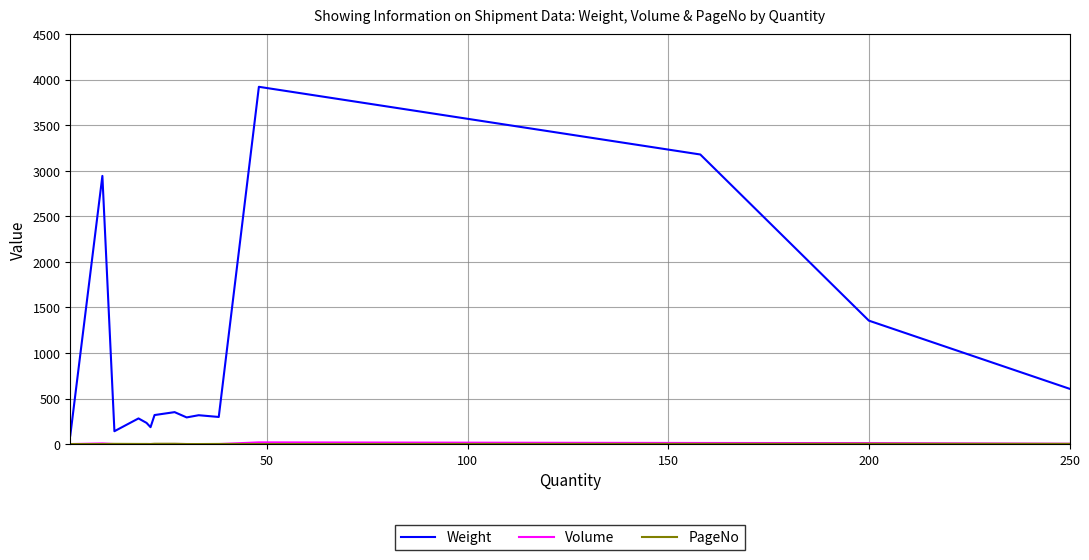

Which series has the widest spread of values?

Weight